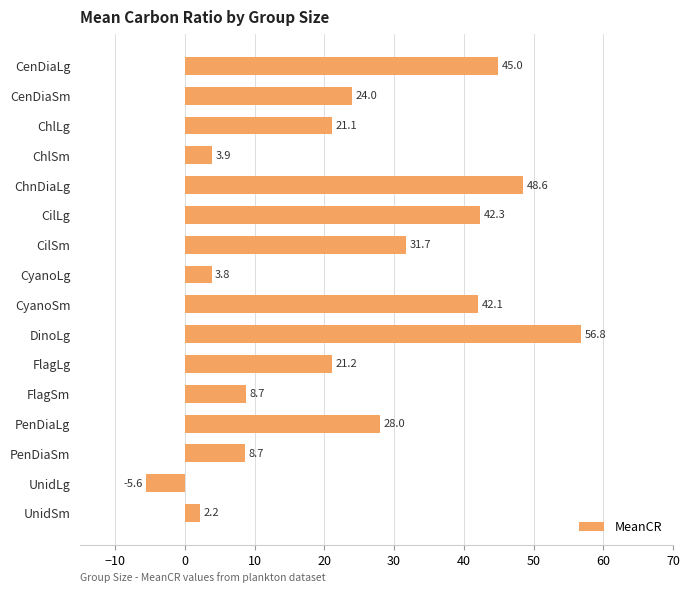

Reading bottom to top, transcribe all the data shown in this chart.

UnidSm=2.2	UnidLg=-5.6	PenDiaSm=8.7	PenDiaLg=28.0	FlagSm=8.7	FlagLg=21.2	DinoLg=56.8	CyanoSm=42.1	CyanoLg=3.8	CilSm=31.7	CilLg=42.3	ChnDiaLg=48.6	ChlSm=3.9	ChlLg=21.1	CenDiaSm=24.0	CenDiaLg=45.0